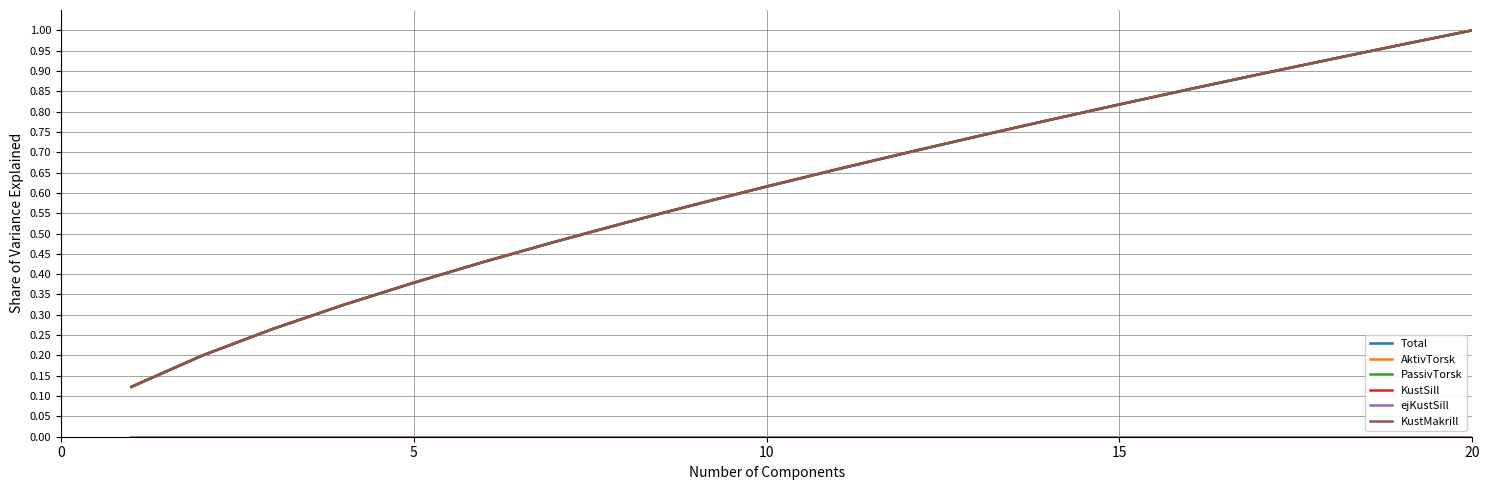

Does the chart have visible grid lines?

Yes